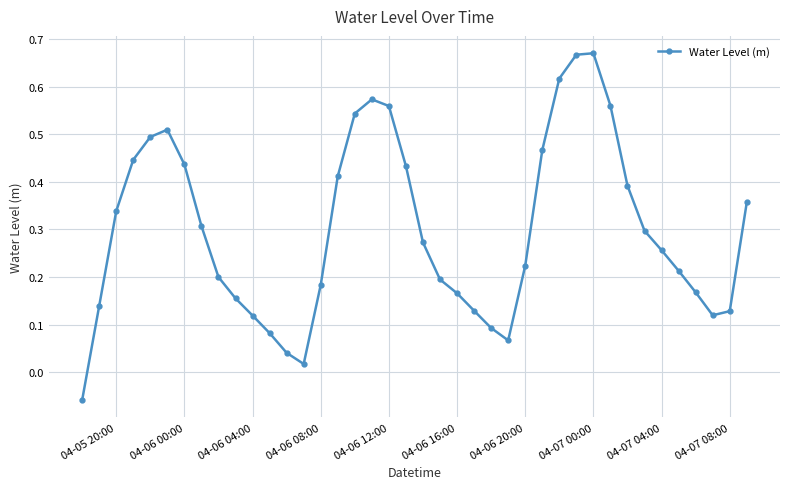

Does the chart display data point markers on the line(s)?

Yes